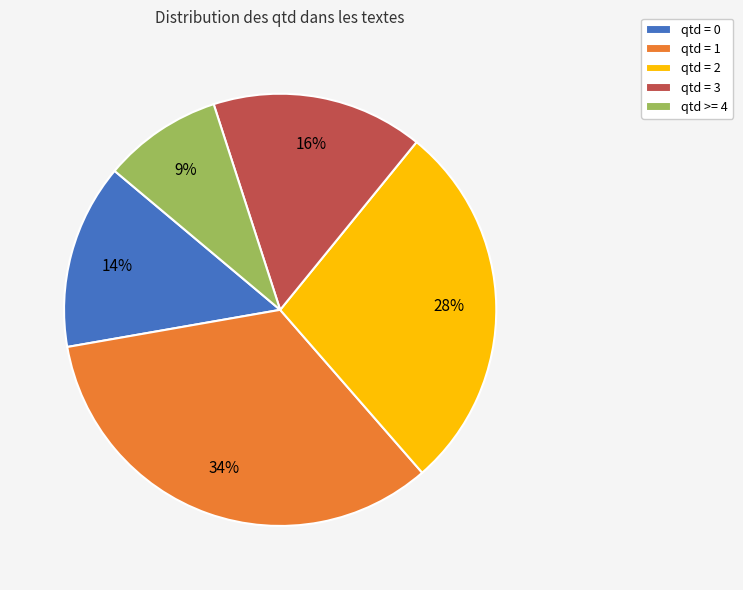

To the nearest percent, what portion does qtd = 0 represent?

14%